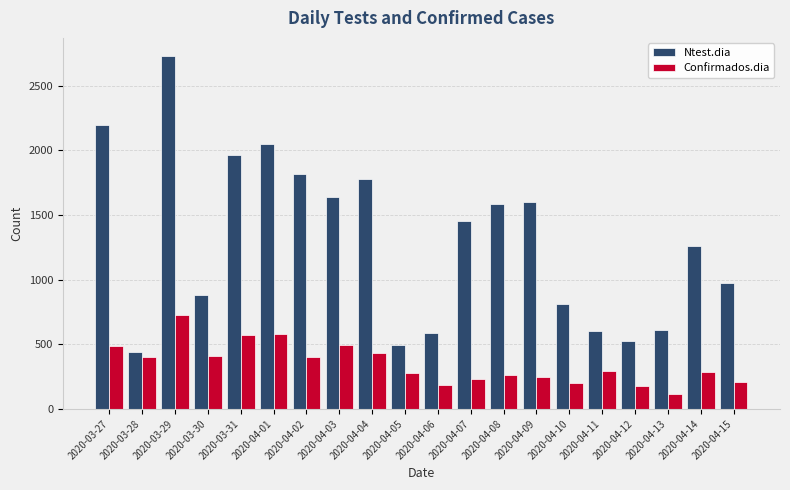

List the series in order of their overall mean, highest first.

Ntest.dia, Confirmados.dia